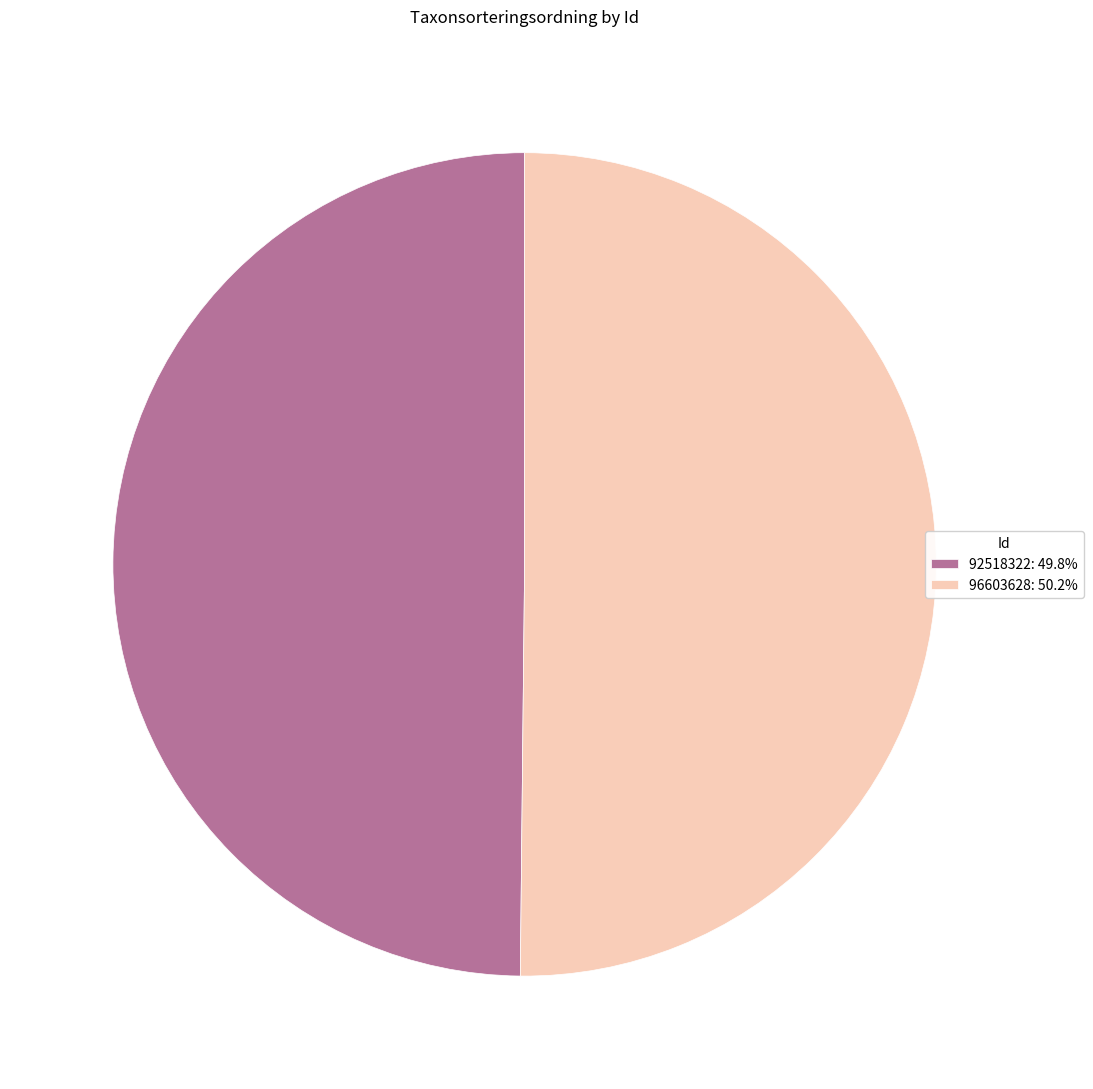

Do 92518322: 49.8% and 96603628: 50.2% together represent more than half of the pie?

Yes